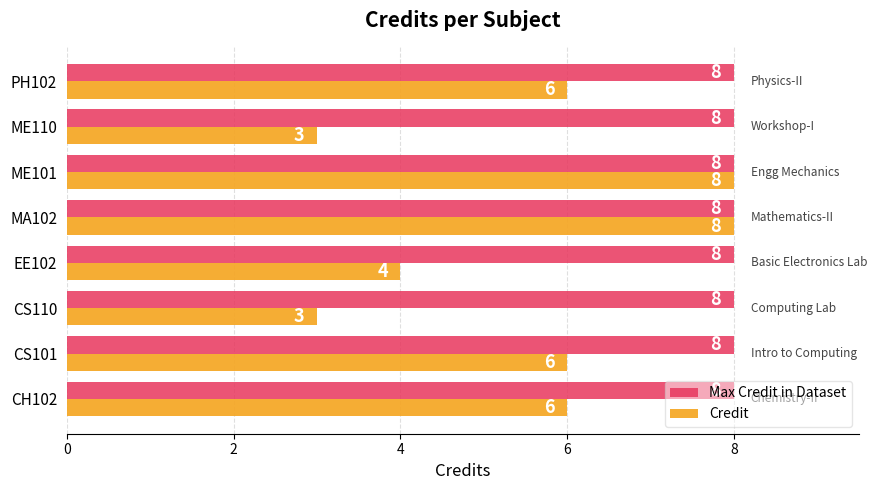

The value of Max Credit in Dataset at CS110 is 3. True or false?

False